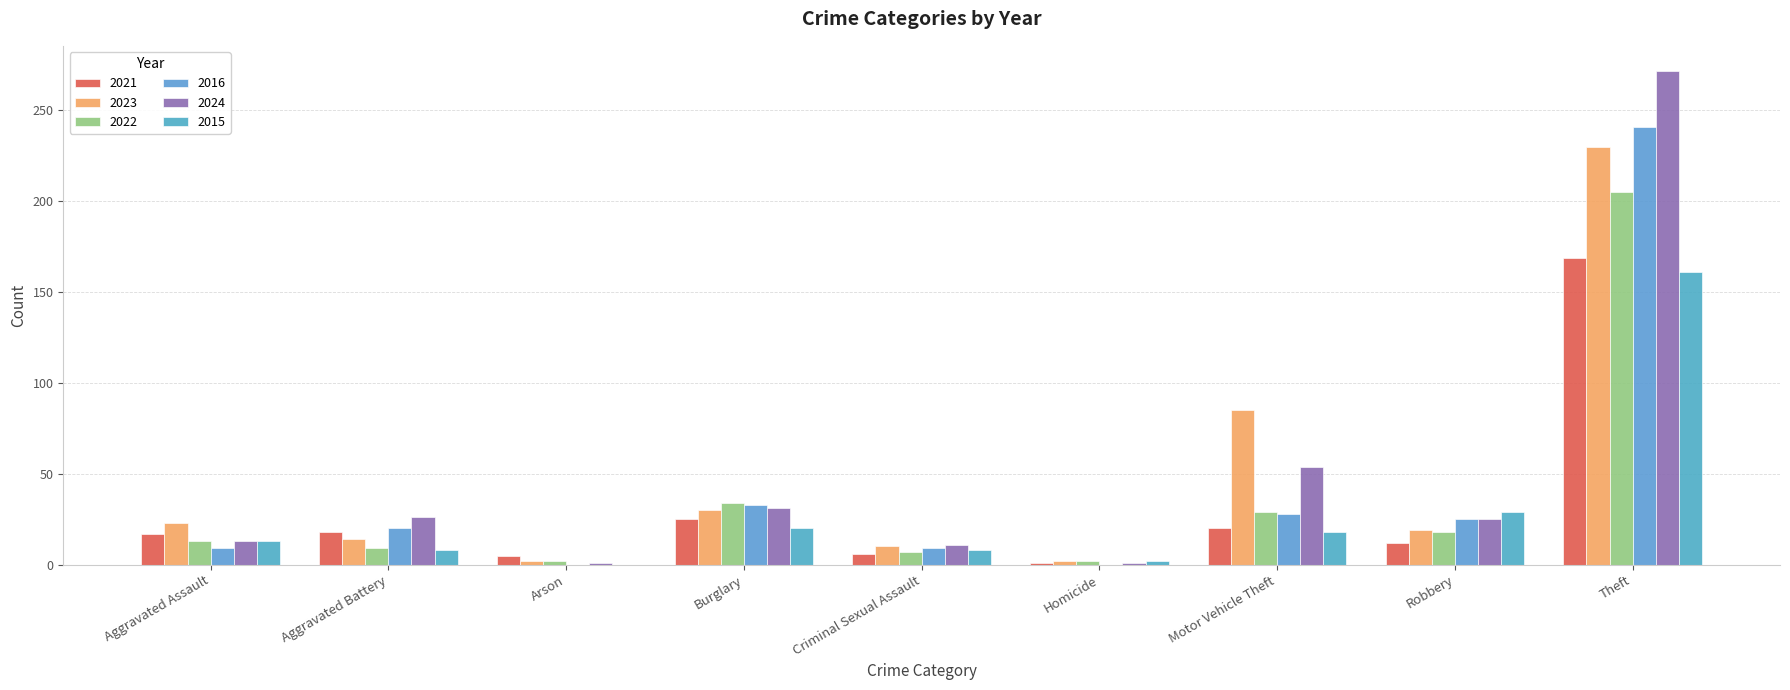

What is the difference between the 2021 values at Aggravated Battery and Aggravated Assault?

1